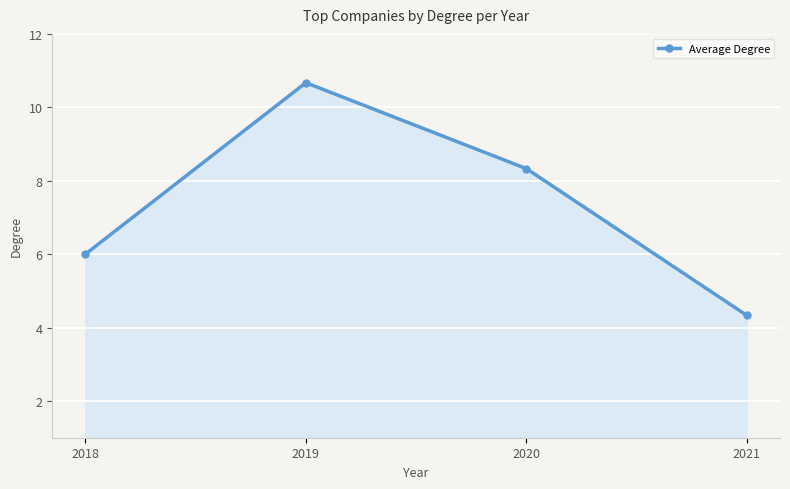

What is the smallest value displayed?

4.3